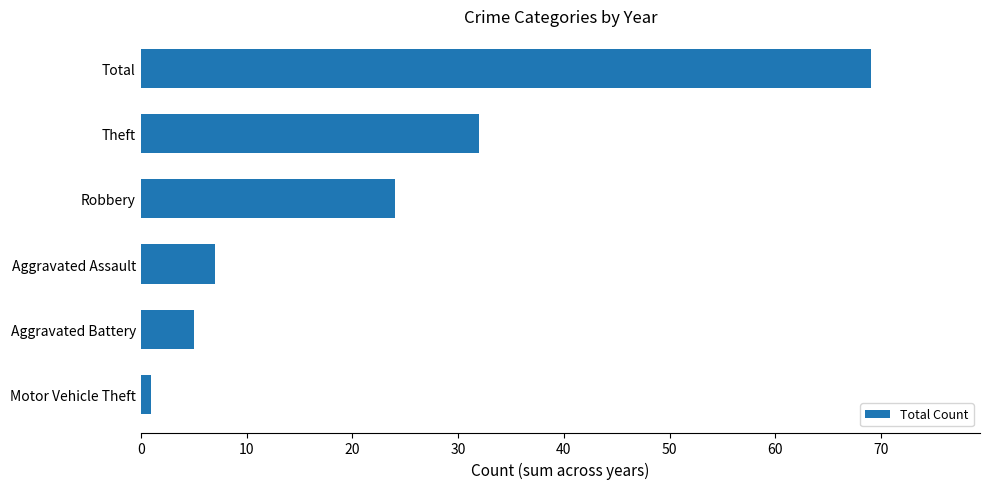

Which has a higher value, Motor Vehicle Theft or Theft?

Theft